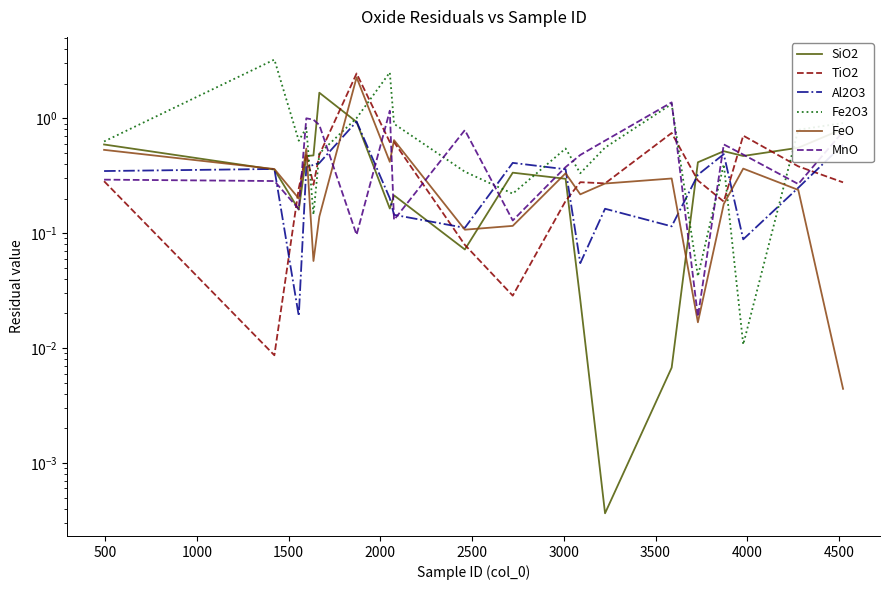

Which series has the largest range (max minus min)?

Fe2O3